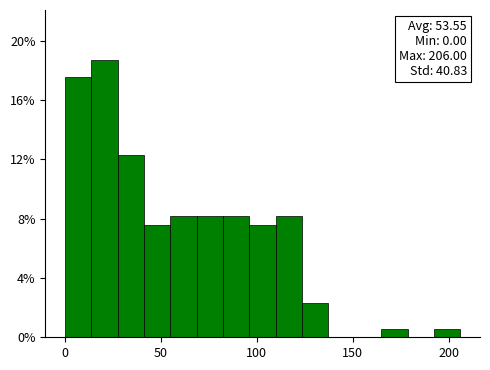

Read against the x-axis, roughly where is the centre of the tallest bar?

20